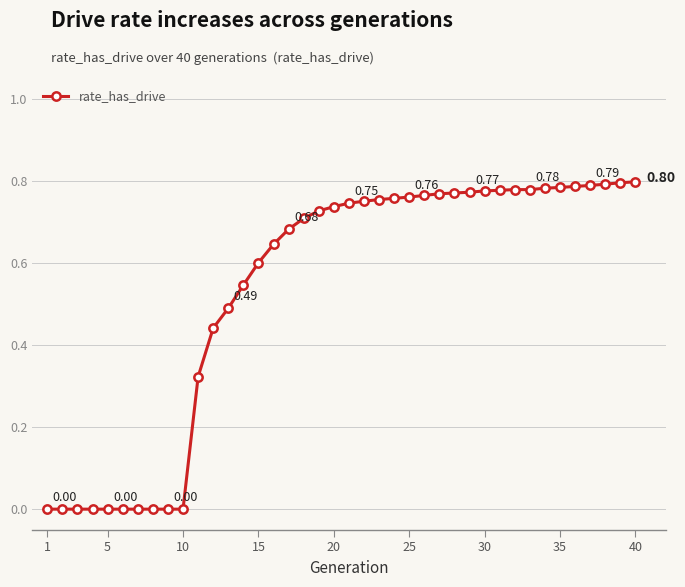

How many series are shown in this chart?

1